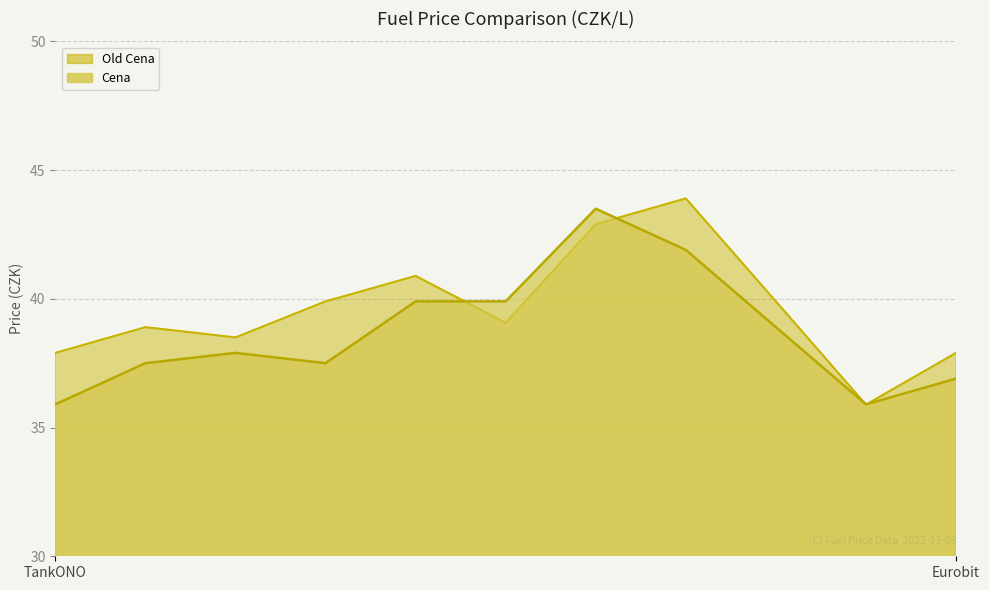

What position from the left is OMV IKEA?

8